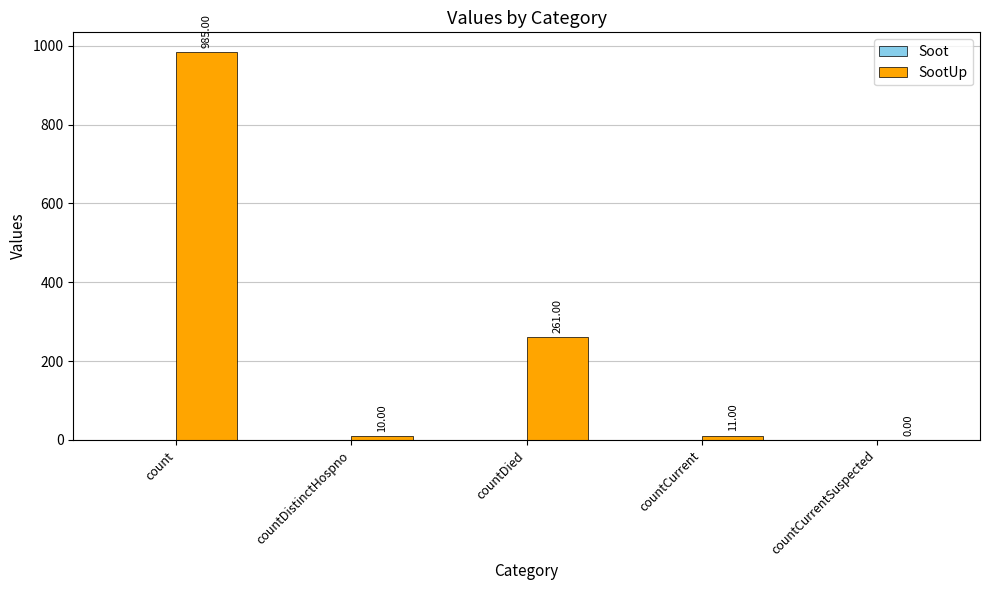

Which has a higher value, countDistinctHospno or countCurrentSuspected?

countDistinctHospno